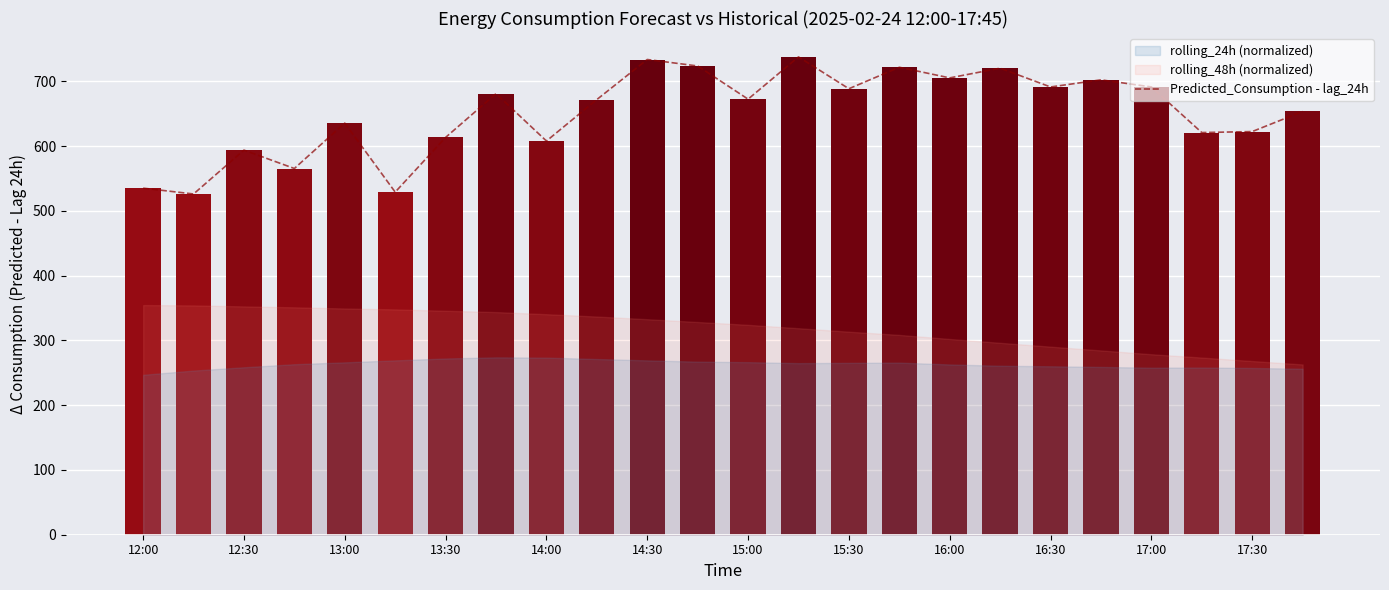

What is the highest value of the Predicted_Consumption - lag_24h series?

737.8